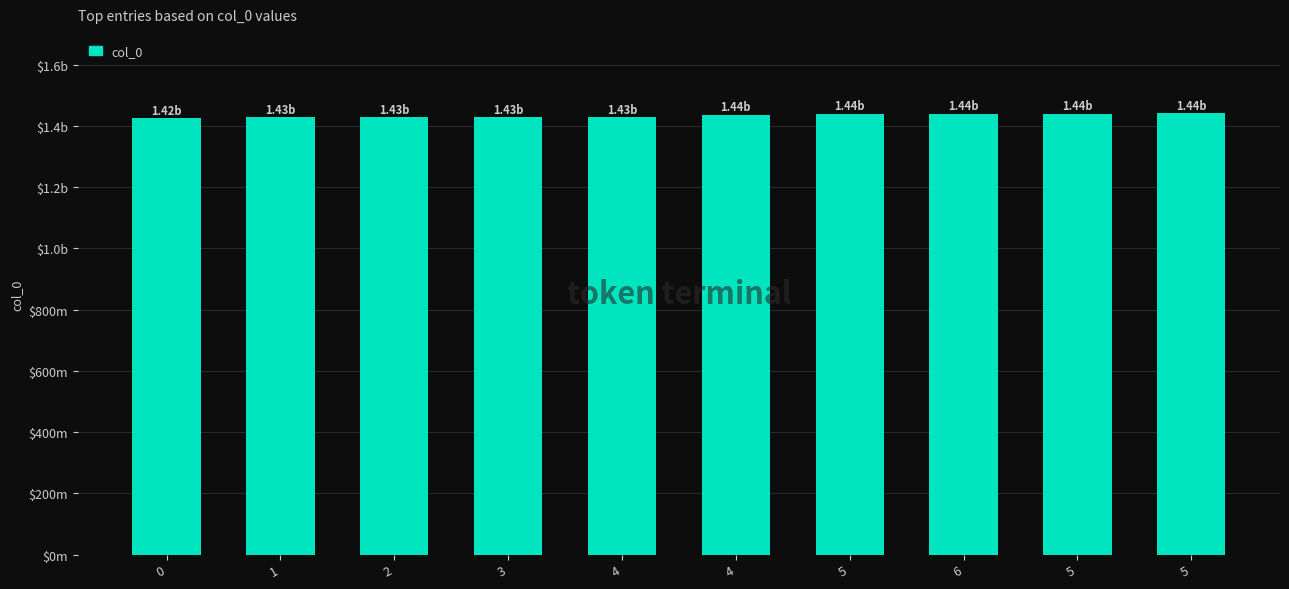

At which label does the data first exceed 1436202712?

5